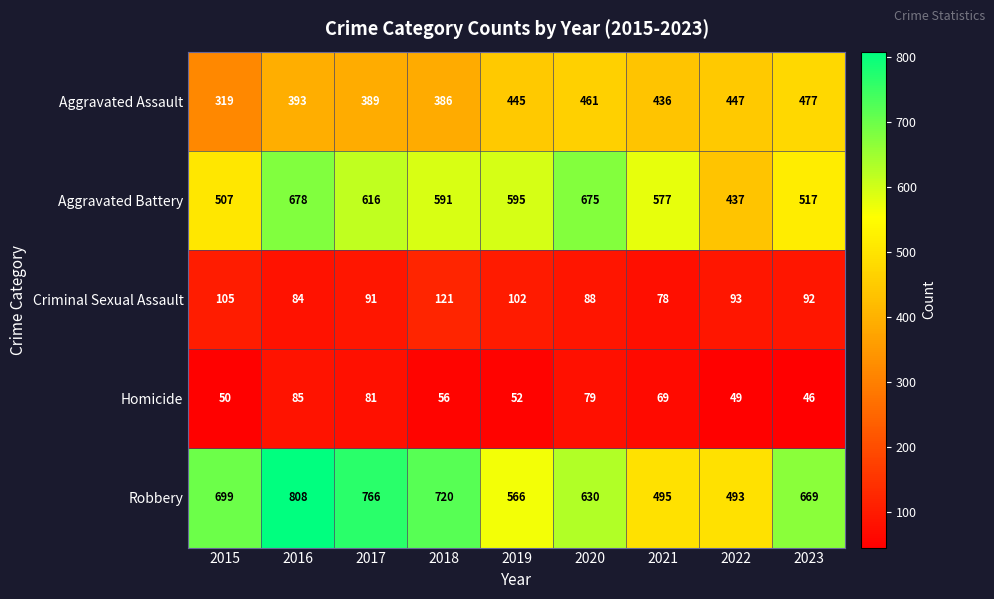

What is the average value of the Robbery series?

650